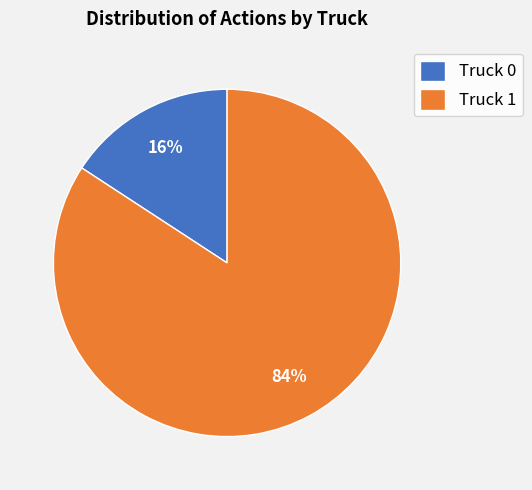

To the nearest percent, what portion does Truck 1 represent?

84%